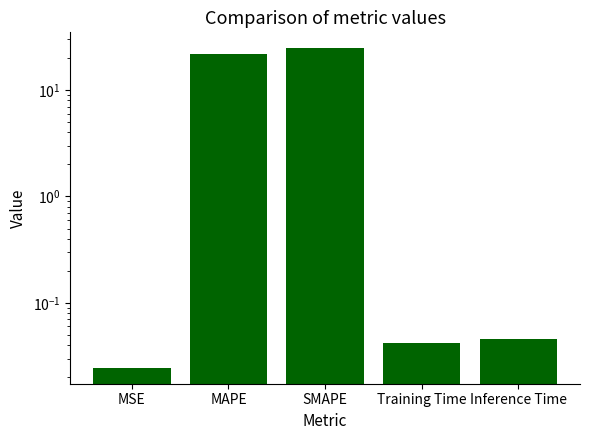

At which category does the chart reach its minimum across all series?

MSE